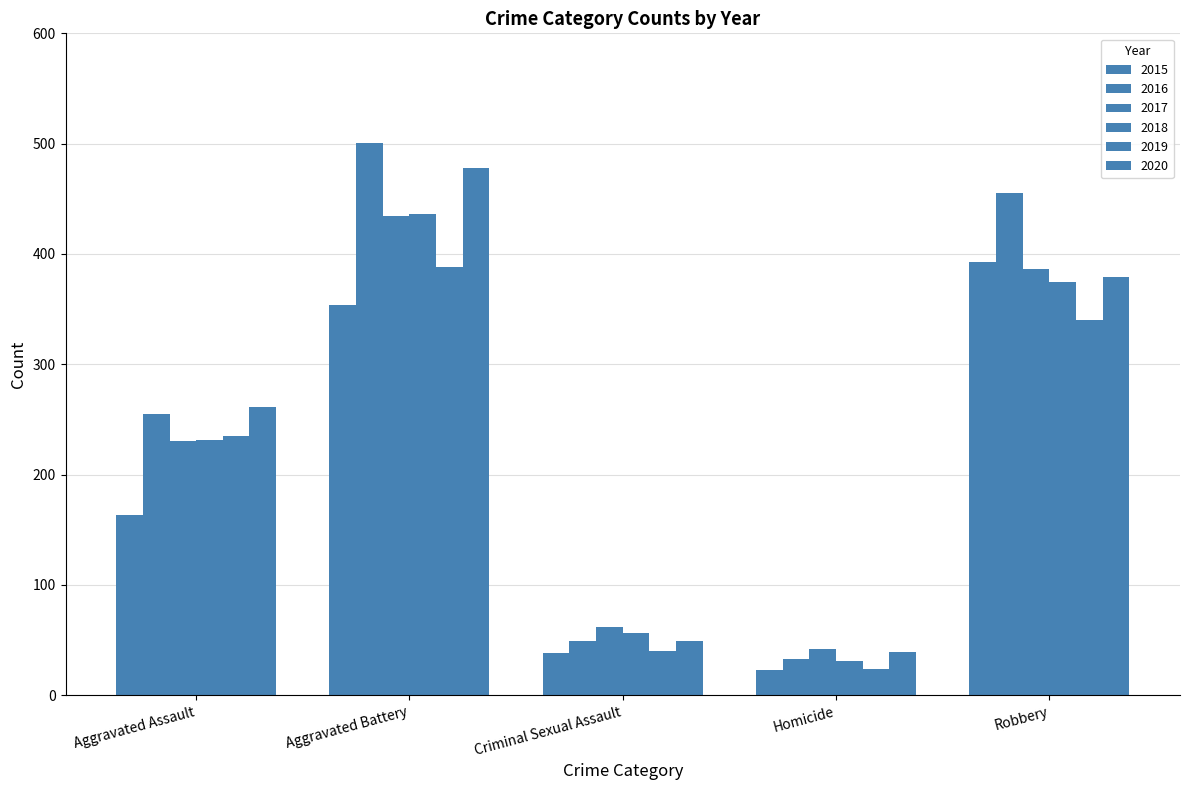

How many data points in 2017 are less than 230?

2